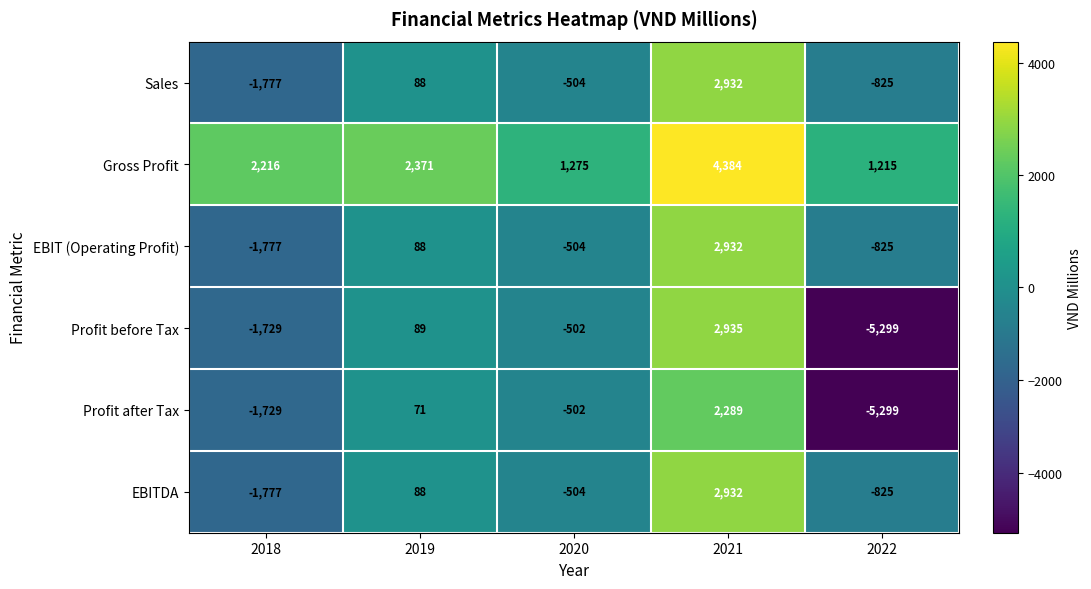

What value does the EBITDA series have at 2018, to the nearest 50?

-1800